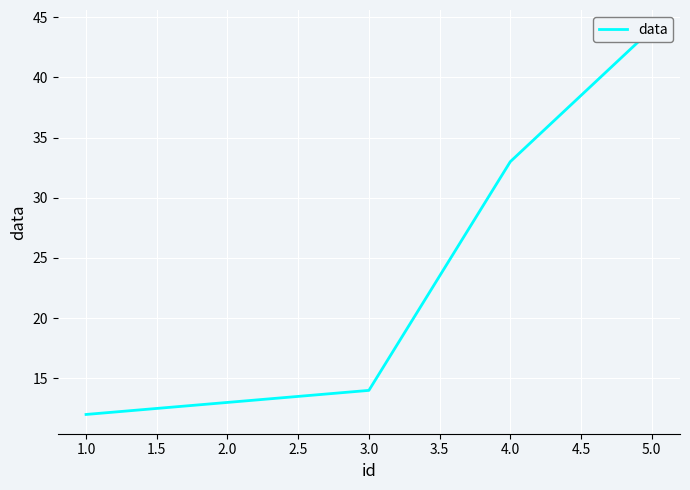

What is the average value?

23